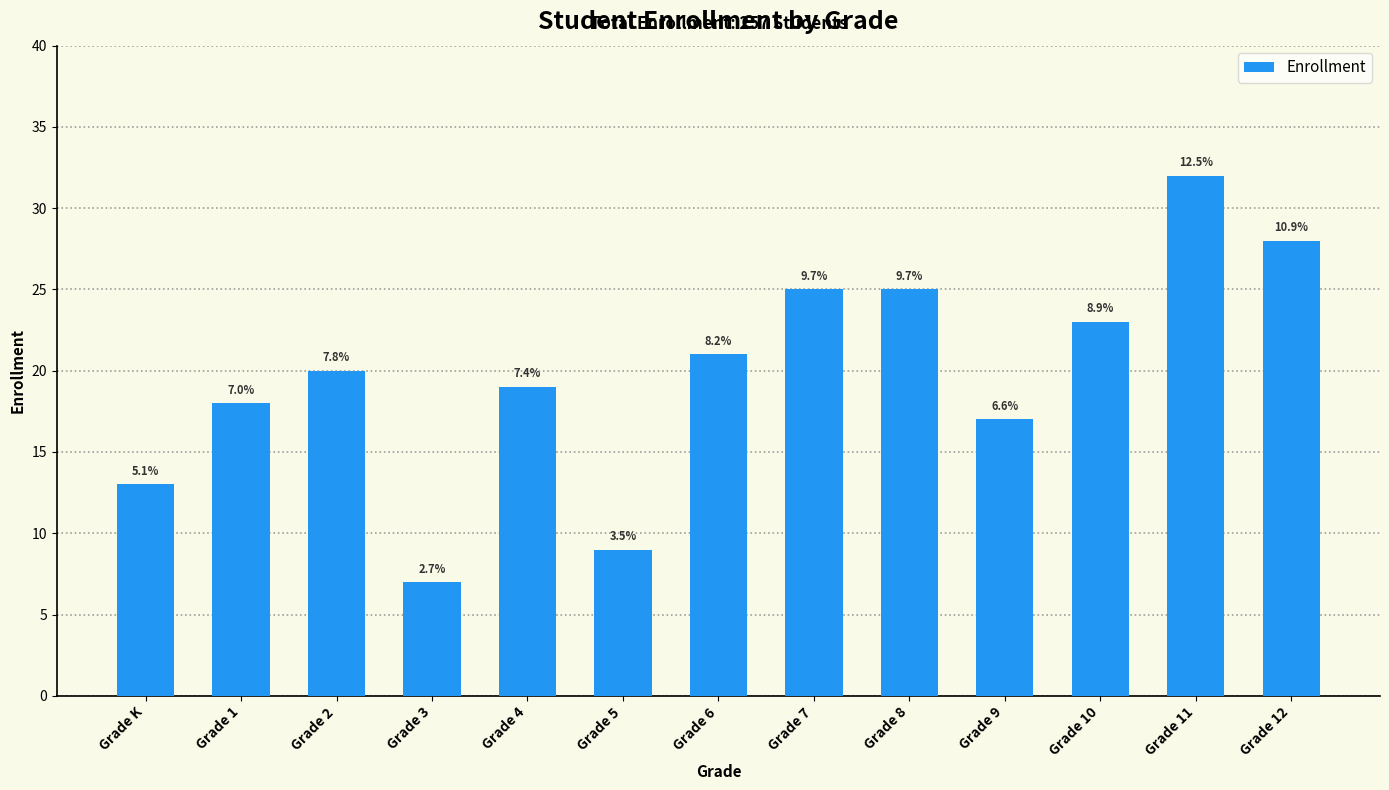

What is the smallest value displayed?

7